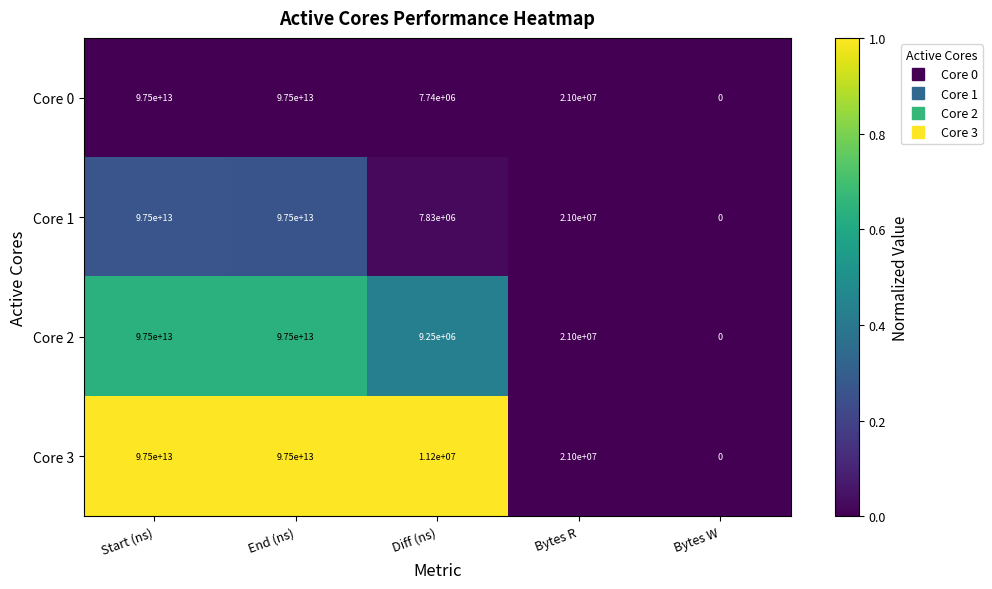

Which category has the lowest value in the Core 0 series?

Bytes W